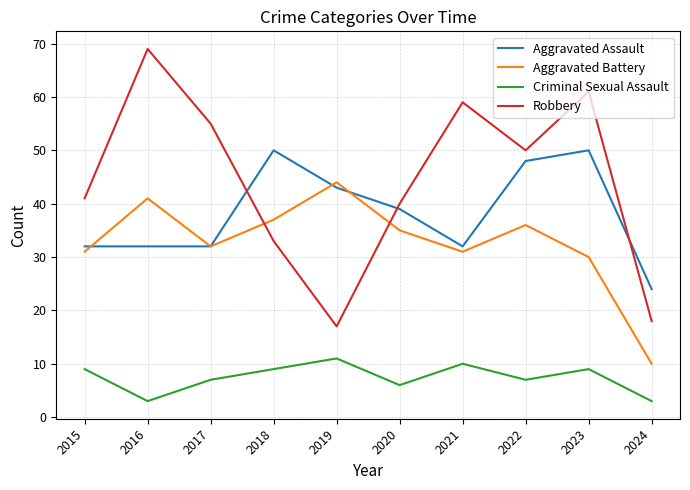

What is the difference between the maximum and minimum values in the Robbery series?

52